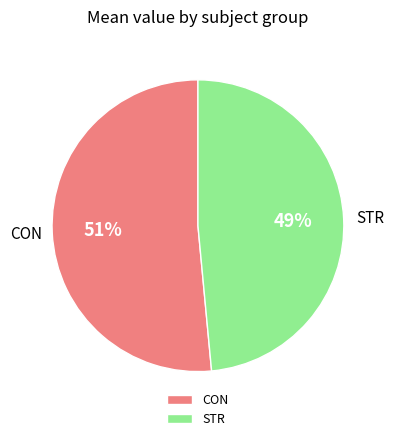

Rank the categories by value from lowest to highest.

STR, CON